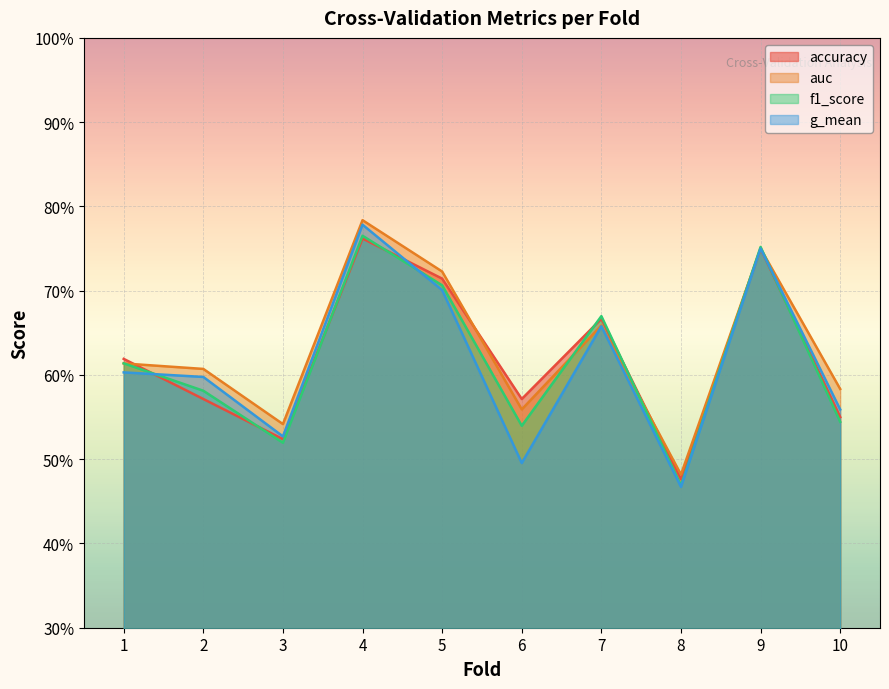

In f1_score, how many points are higher than both neighbors (excluding endpoints)?

3